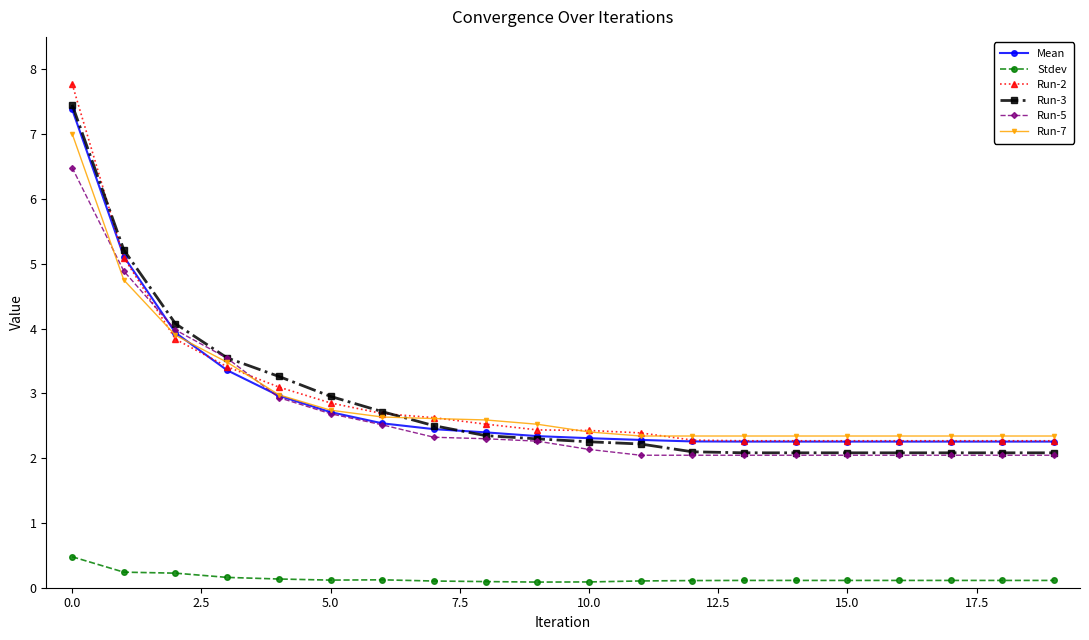

Rank the series by their maximum value, from lowest to highest.

Stdev, Run-5, Run-7, Mean, Run-3, Run-2